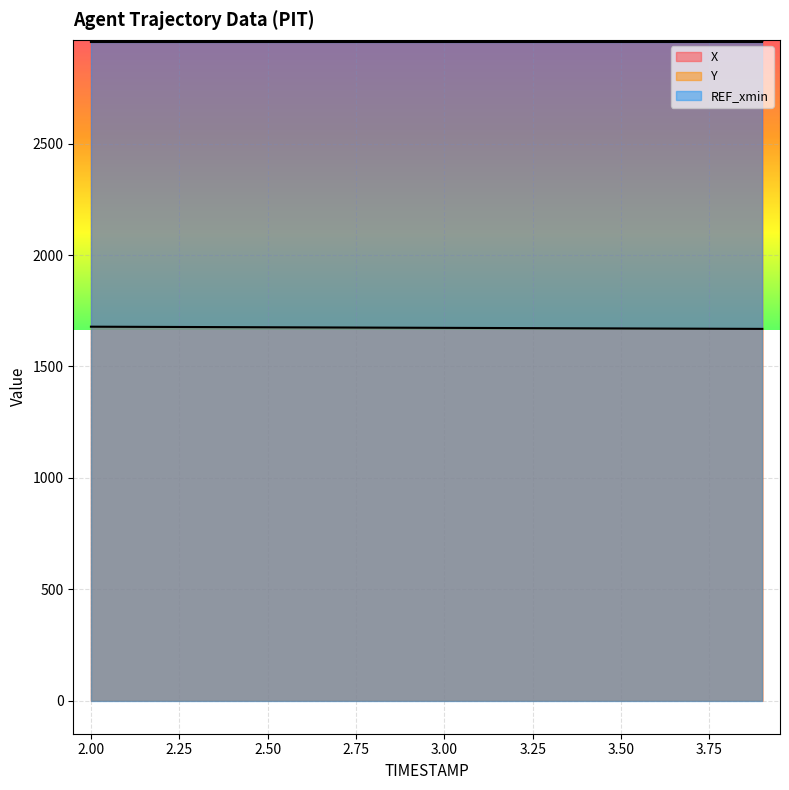

What is the minimum value for Y?

1668.7